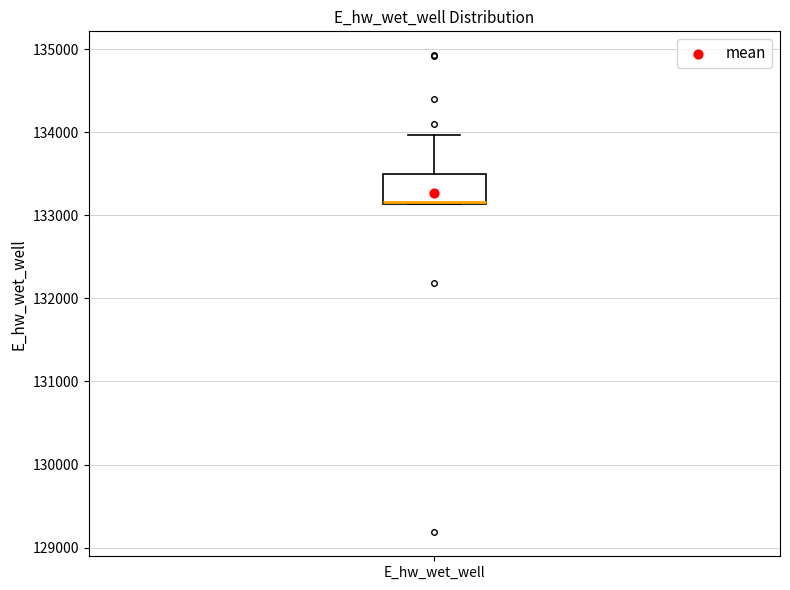

Transcribe this box plot: give where the median line is, the range the box spans, and where the two whiskers end, as read against the y-axis. The values are not printed on the chart, so give them approximately, as read against the axis.

median 133200, box 133100 to 133500, whiskers 133100 to 134000